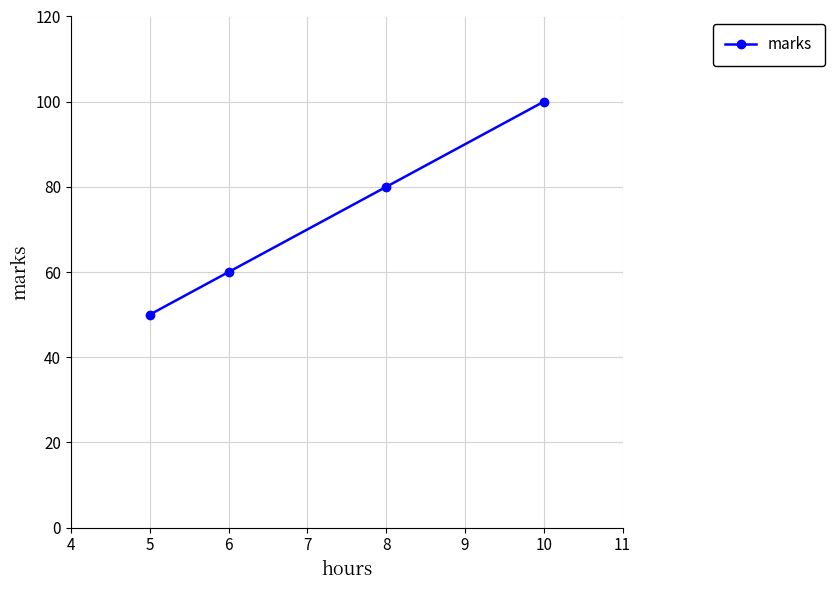

What is the difference between the values at 6 and 8?

20